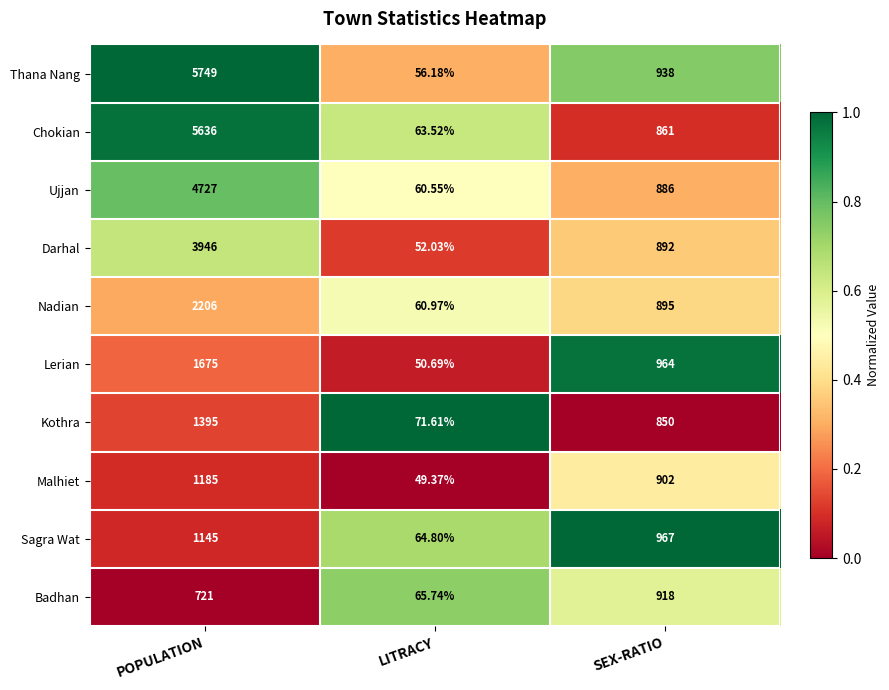

List the labels in order of Darhal value, largest first.

POPULATION, SEX-RATIO, LITRACY